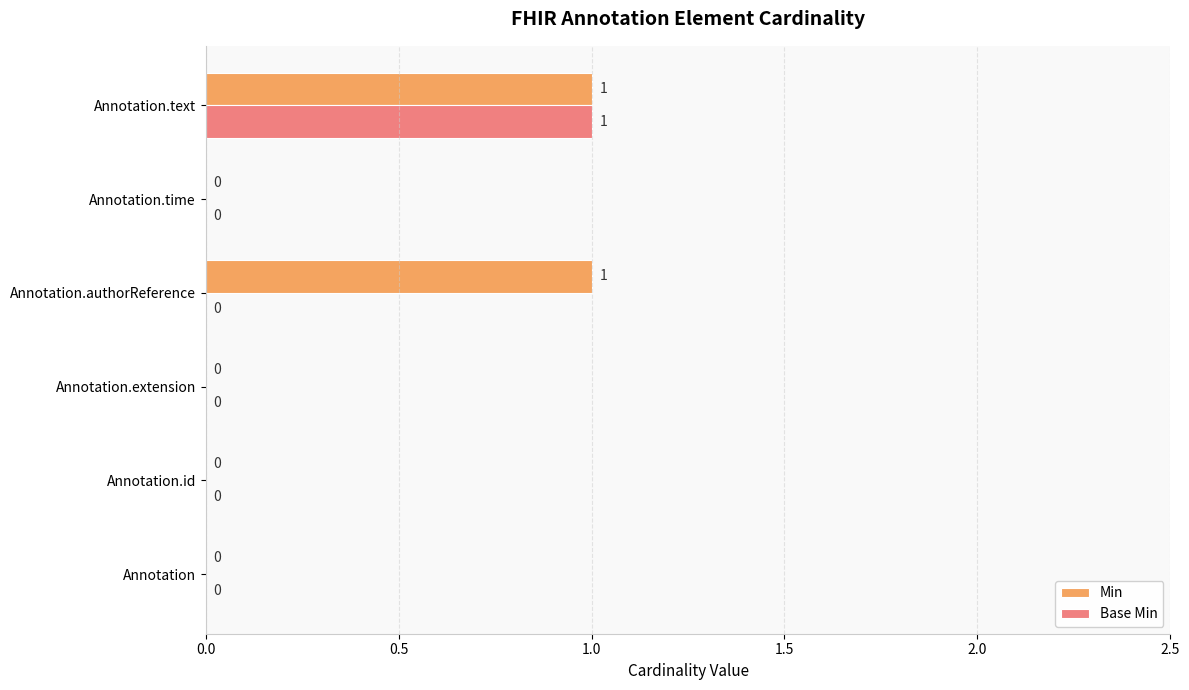

What is the sum of all Min values?

2